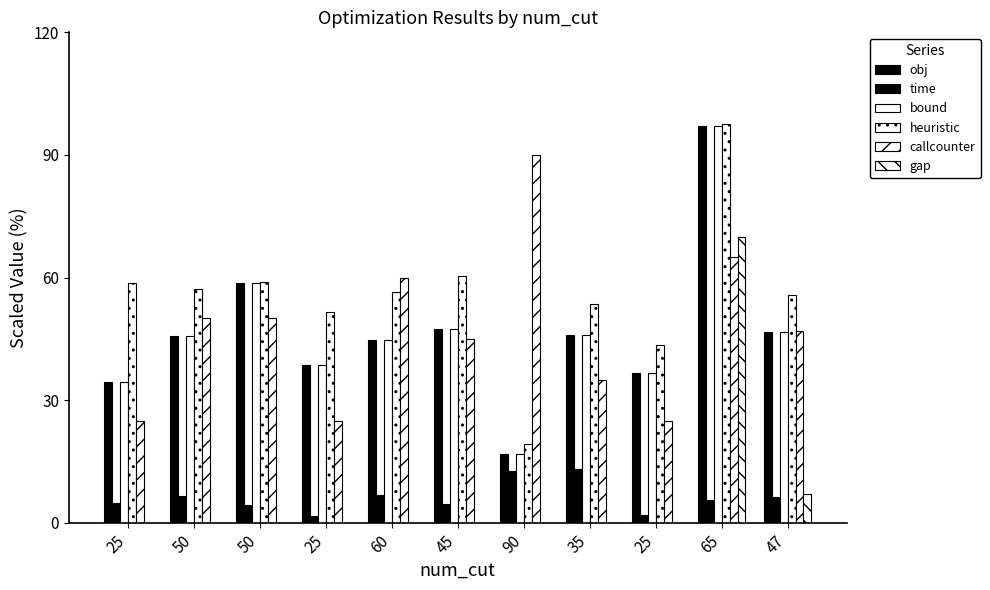

Count the number of data series in this chart.

6